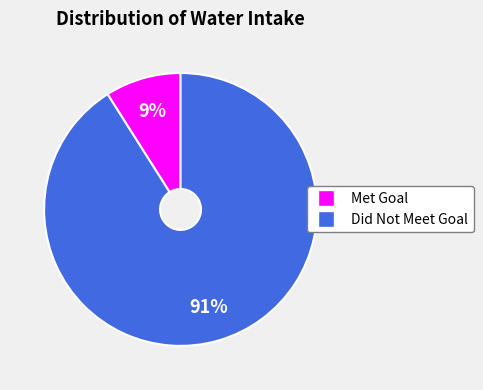

To the nearest percent, what is the average slice percentage?

50%